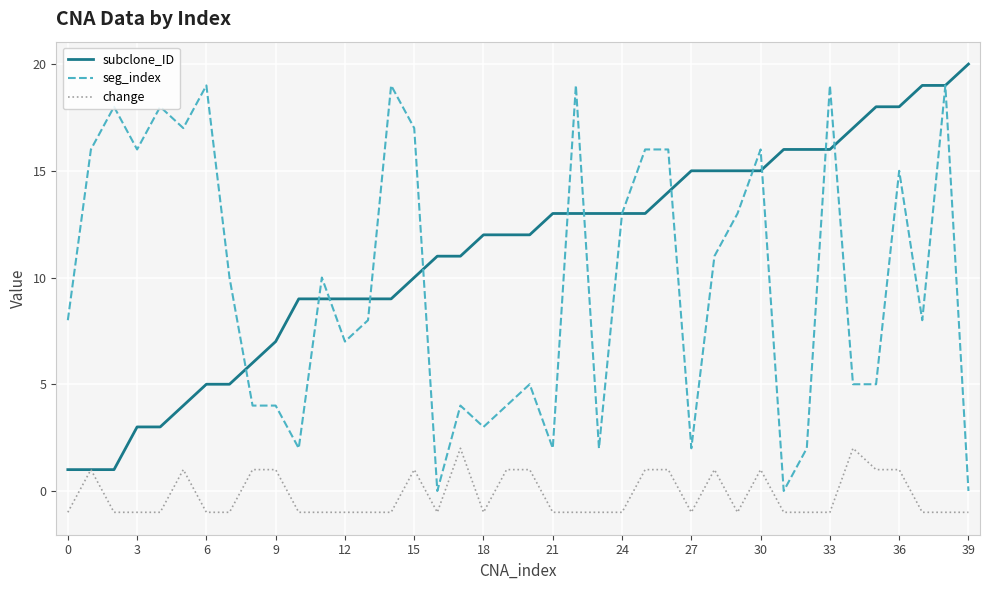

Which series has the largest total across all categories?

subclone_ID